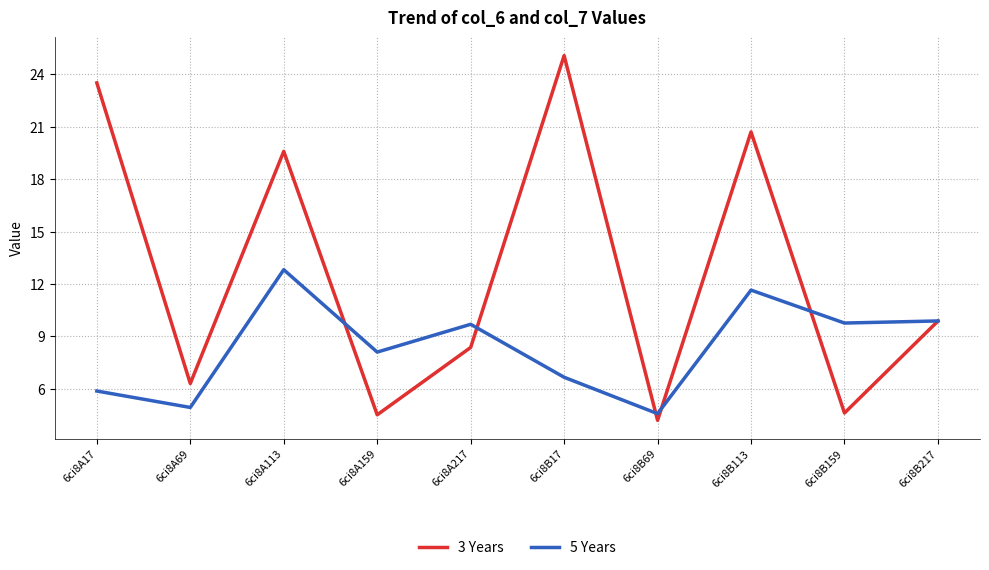

At how many categories does at least one series exceed 16?

4